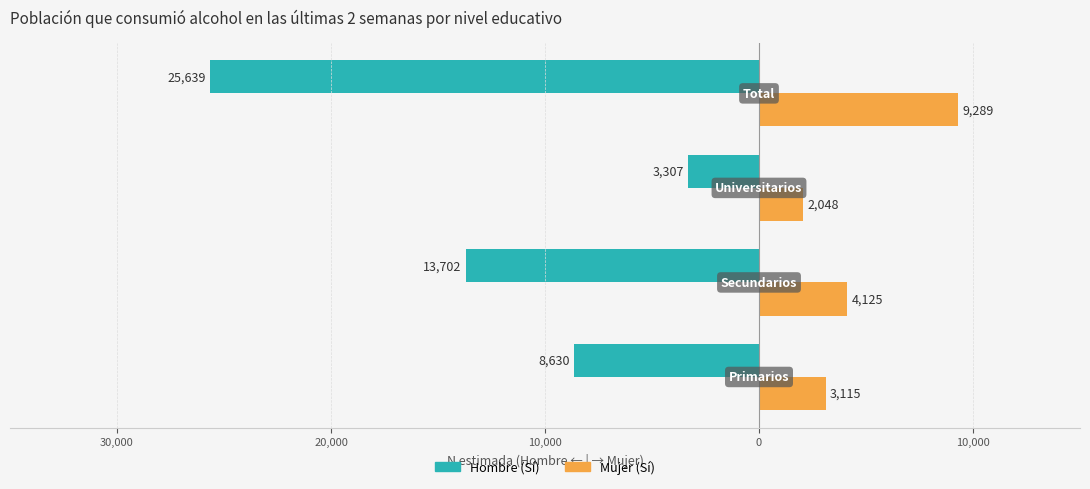

What is the value of the Hombre (Sí) bar at the 2nd from the left?

-13702